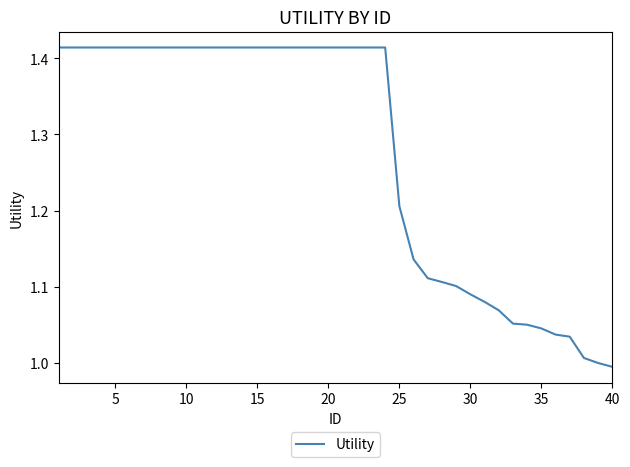

What is the difference between the maximum and minimum values?

0.4